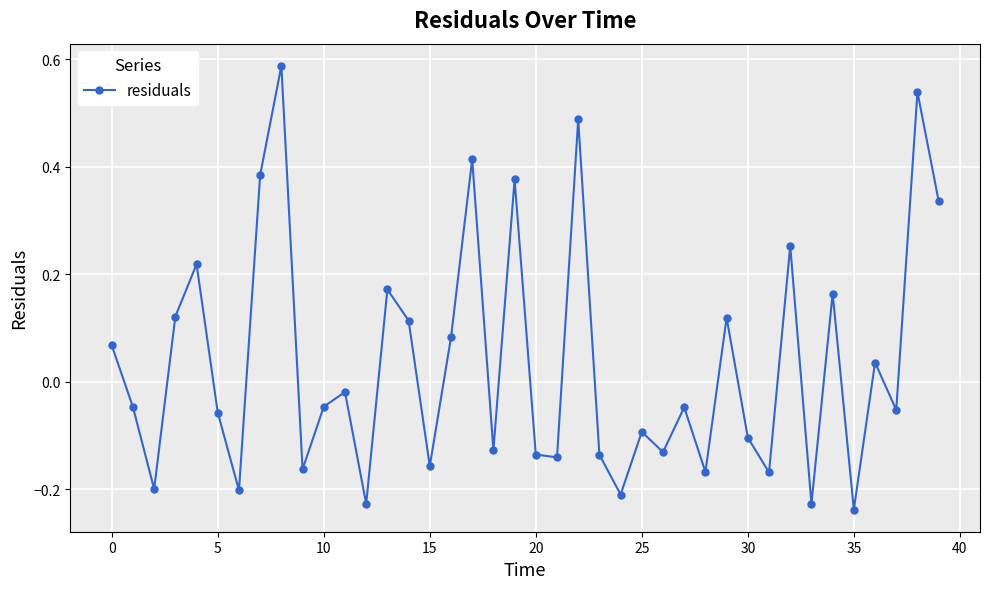

What is the difference between the second highest and second lowest values?

0.8